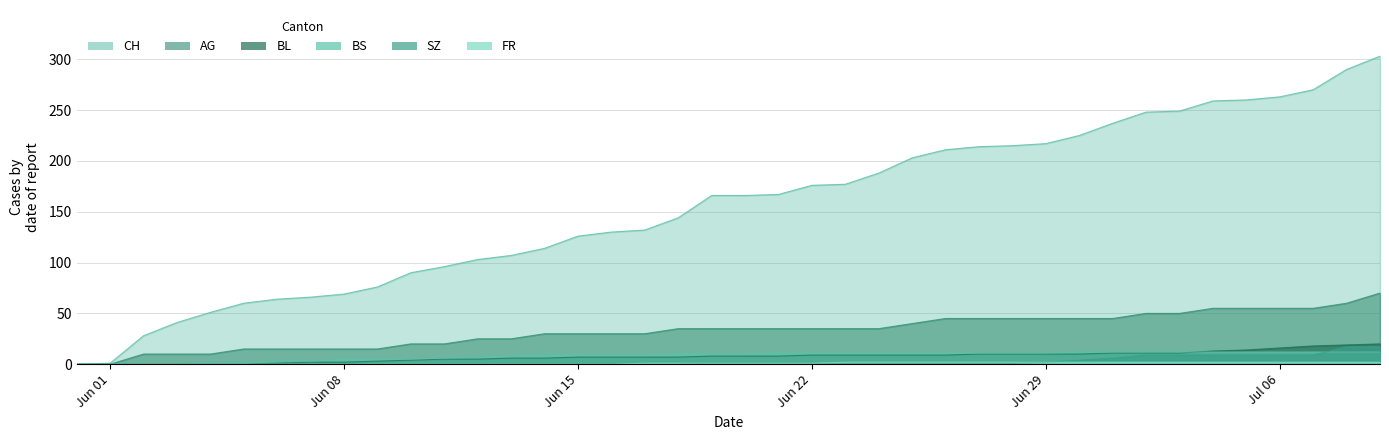

True or false: FR and AG intersect in this chart.

False